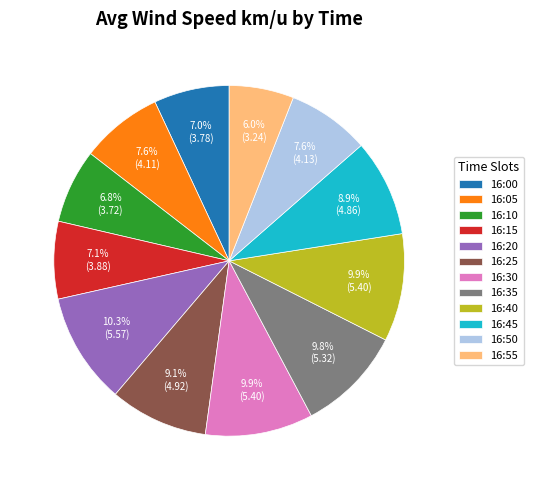

To the nearest percent, what portion does 16:20 represent?

10%